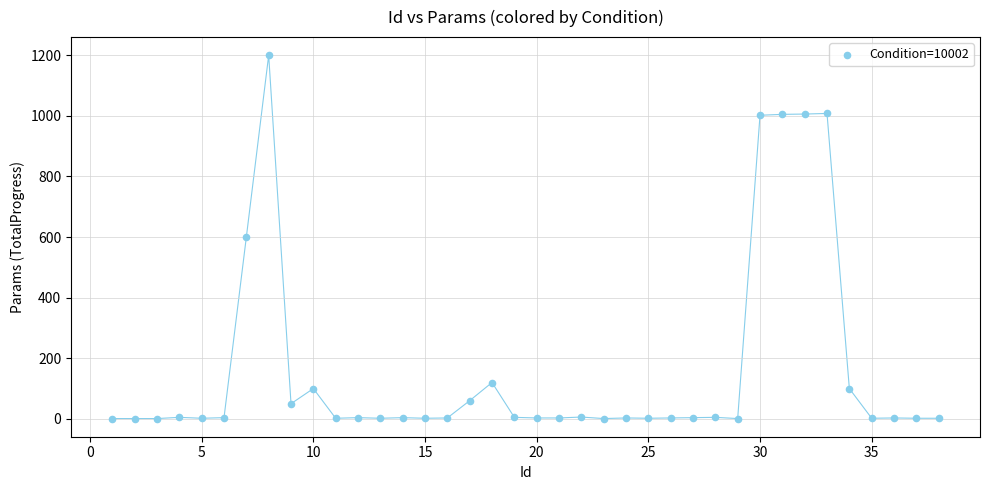

What is the range of Y values (max minus min)?

1199